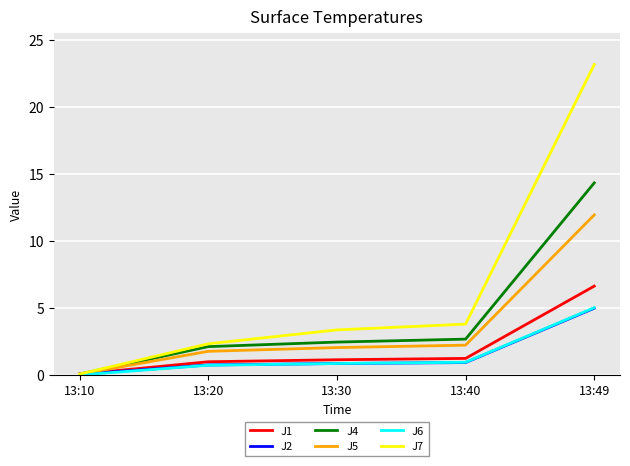

At which label does J5 first exceed 2?

13:30